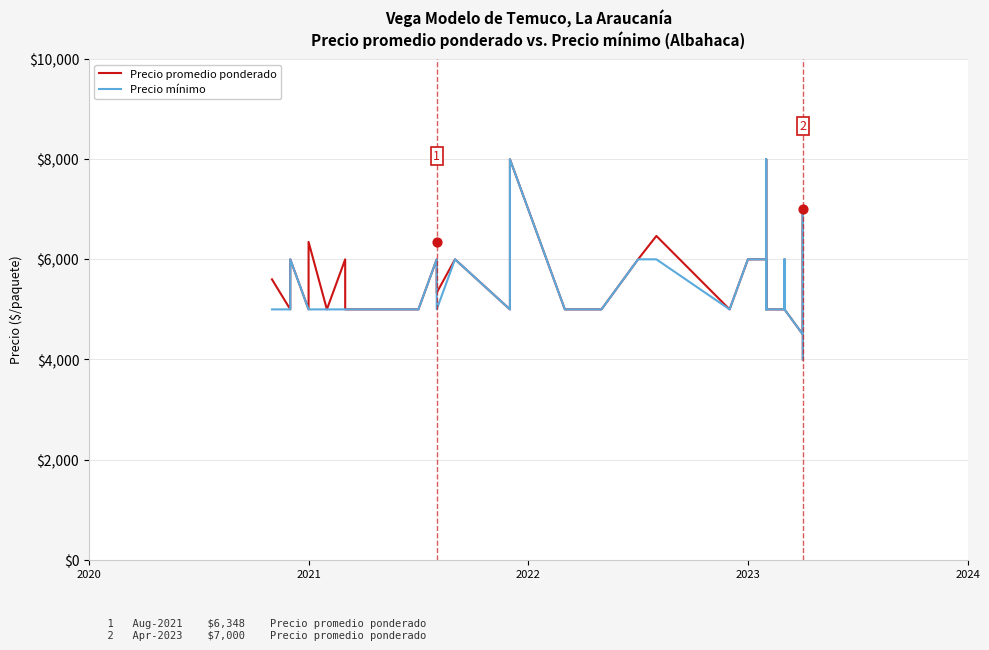

Which series has the widest spread of Y values?

Precio promedio ponderado